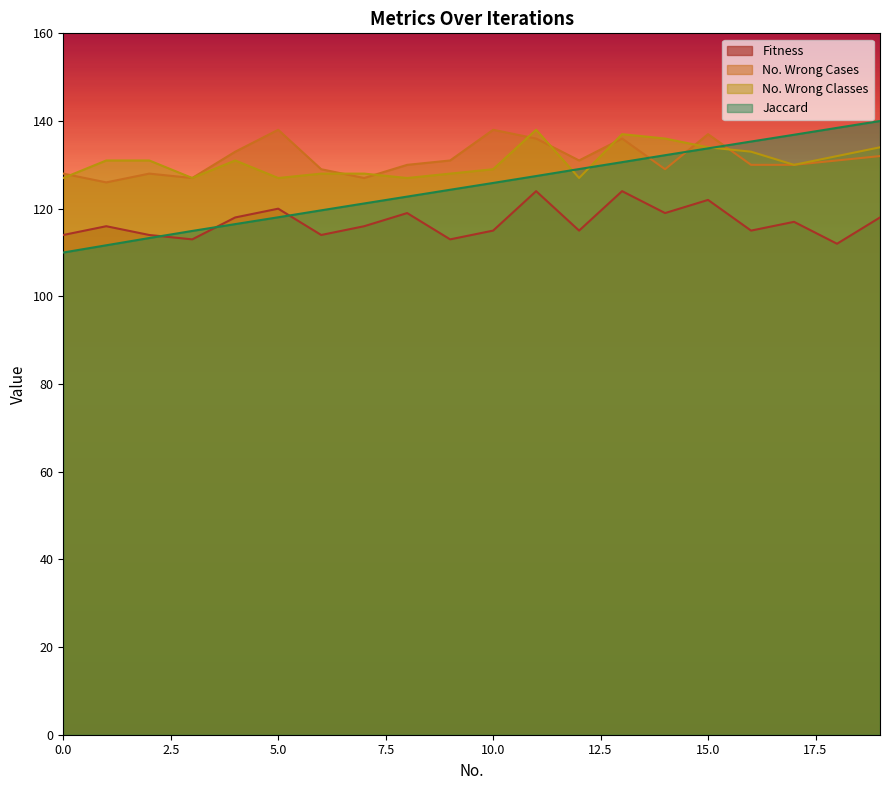

Reading left to right, list all the values displayed in this chart.

Fitness: 0=114.0	1=116.0	2=114.0	3=113.0	4=118.0	5=120.0	6=114.0	7=116.0	8=119.0	9=113.0	10=115.0	11=124.0	12=115.0	13=124.0	14=119.0	15=122.0	16=115.0	17=117.0	18=112.0	19=118.0
No. Wrong Cases: 0=128.0	1=126.0	2=128.0	3=127.0	4=133.0	5=138.0	6=129.0	7=127.0	8=130.0	9=131.0	10=138.0	11=136.0	12=131.0	13=136.0	14=129.0	15=137.0	16=130.0	17=130.0	18=131.0	19=132.0
No. Wrong Classes: 0=127.0	1=131.0	2=131.0	3=127.0	4=131.0	5=127.0	6=128.0	7=128.0	8=127.0	9=128.0	10=129.0	11=138.0	12=127.0	13=137.0	14=136.0	15=134.0	16=133.0	17=130.0	18=132.0	19=134.0
Jaccard: 0=110.0	1=111.6	2=113.3	3=114.9	4=116.5	5=118.0	6=119.6	7=121.2	8=122.8	9=124.3	10=125.9	11=127.4	12=129.0	13=130.6	14=132.2	15=133.8	16=135.3	17=136.9	18=138.4	19=140.0